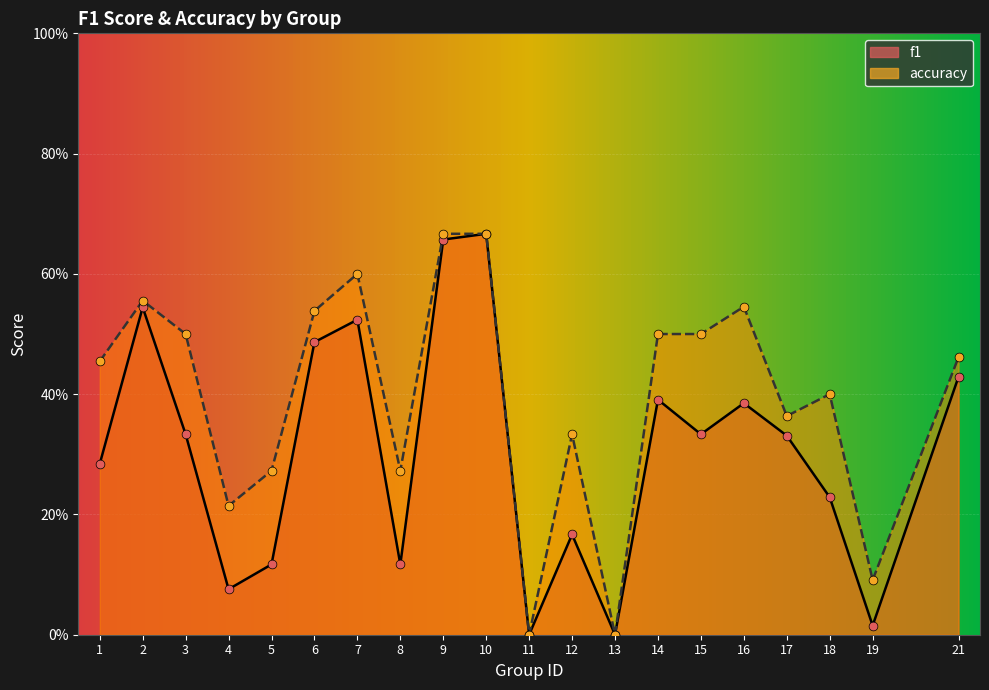

What is the total value across all series at 17?

0.7